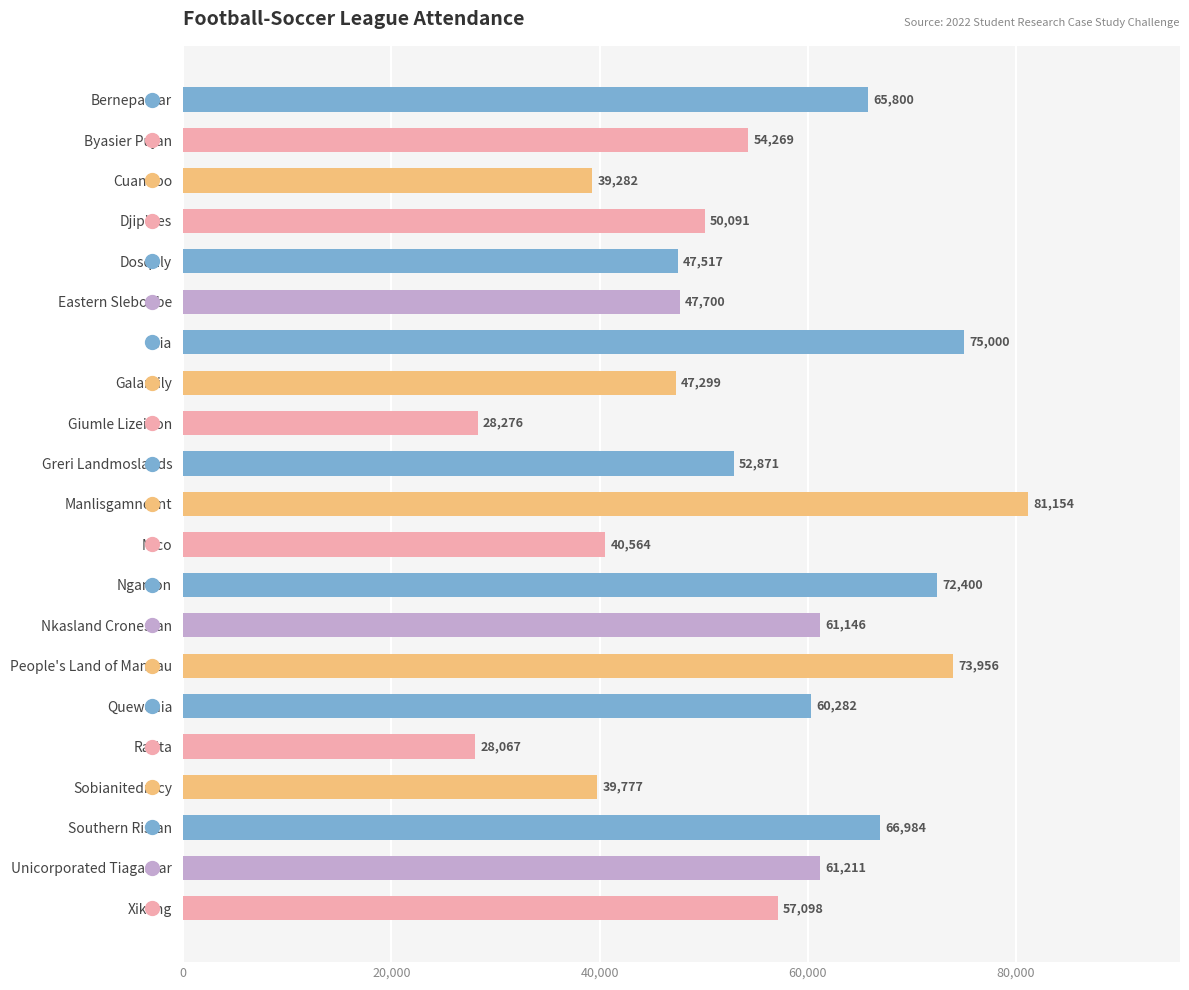

Reading top to bottom, list all the values displayed in this chart.

65800	54269	39282	50091	47517	47700	75000	47299	28276	52871	81154	40564	72400	61146	73956	60282	28067	39777	66984	61211	57098